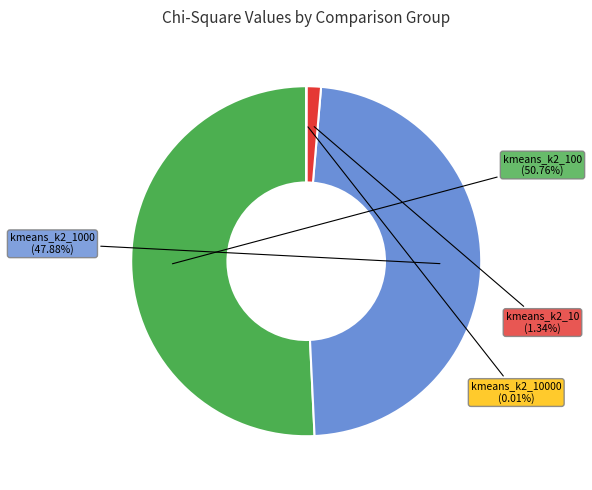

Does any single category account for the majority?

Yes